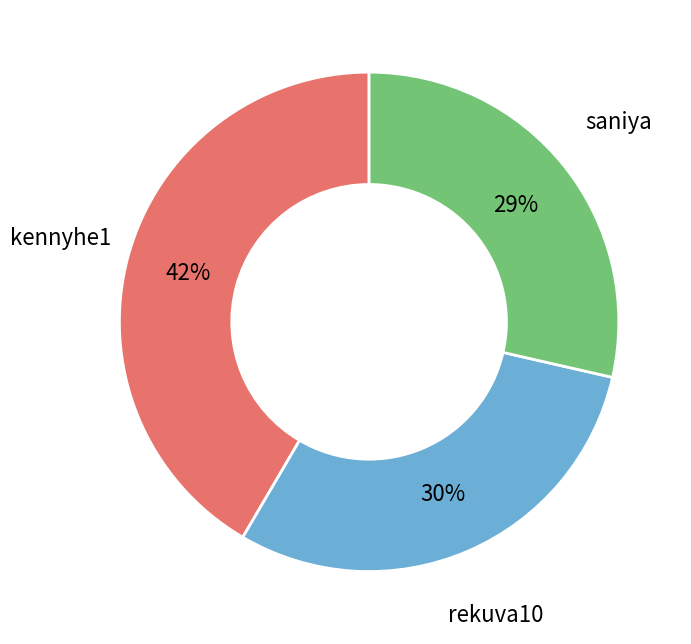

Combined, do rekuva10 and kennyhe1 account for over 50%?

Yes